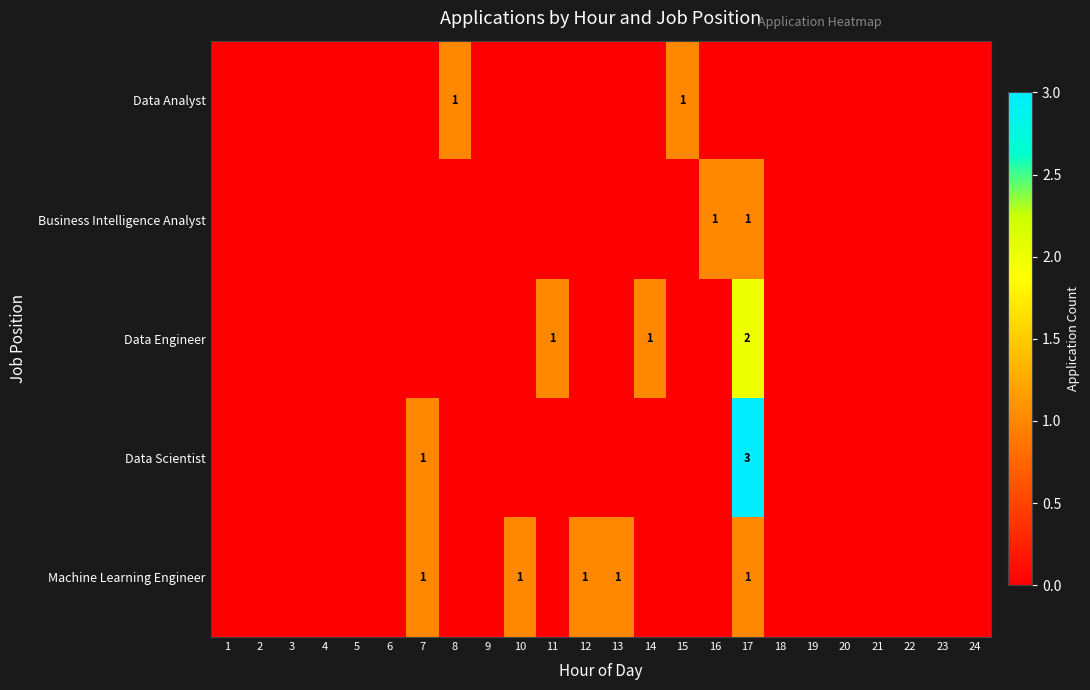

The value of Data Analyst at 22 is 0. True or false?

True